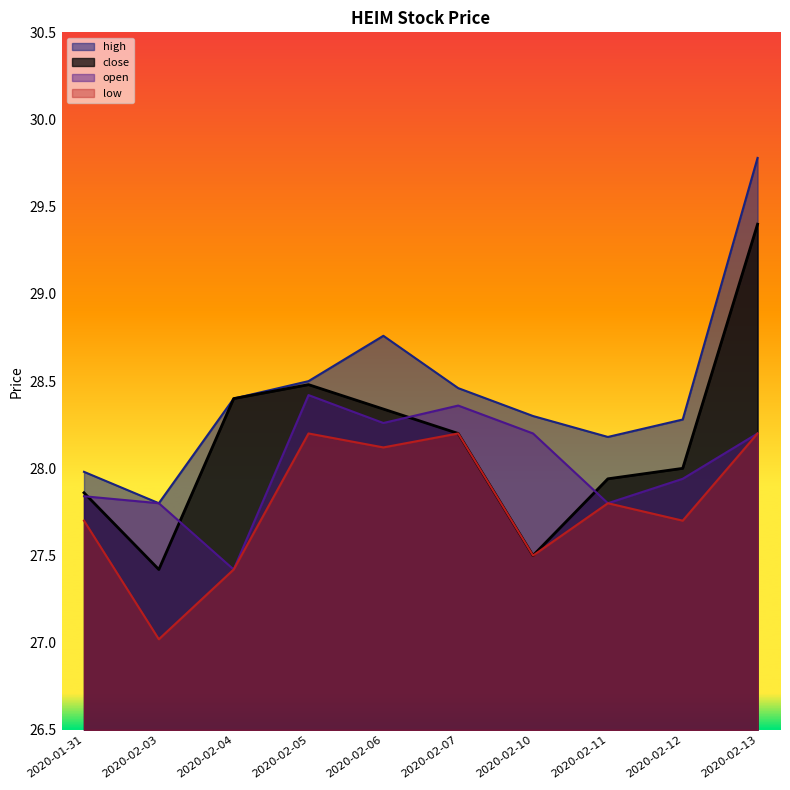

Does the chart have visible grid lines?

No